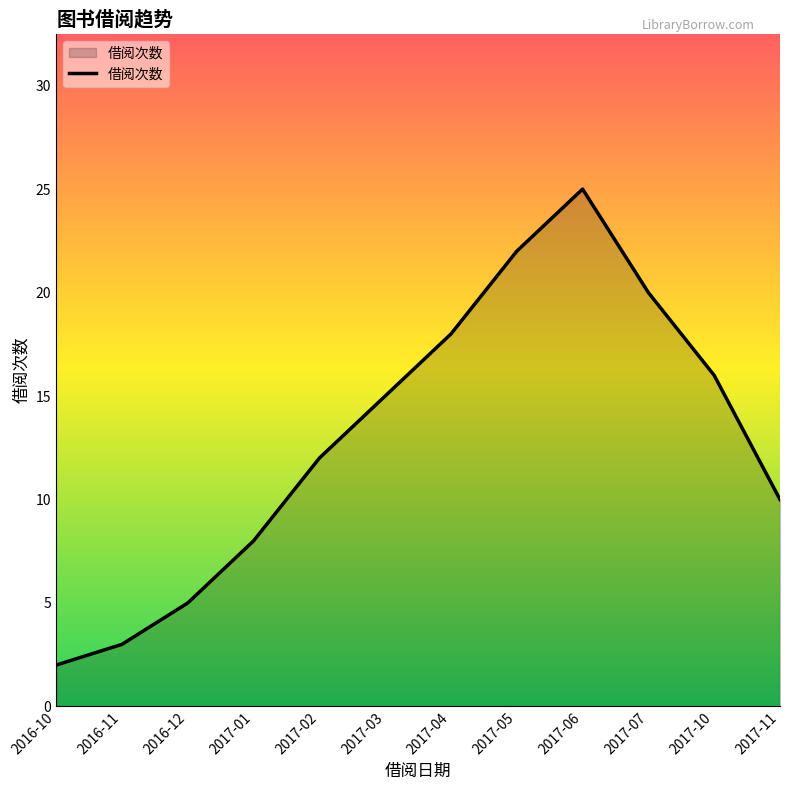

True or false: the data shows 1 at 2016-10.

False